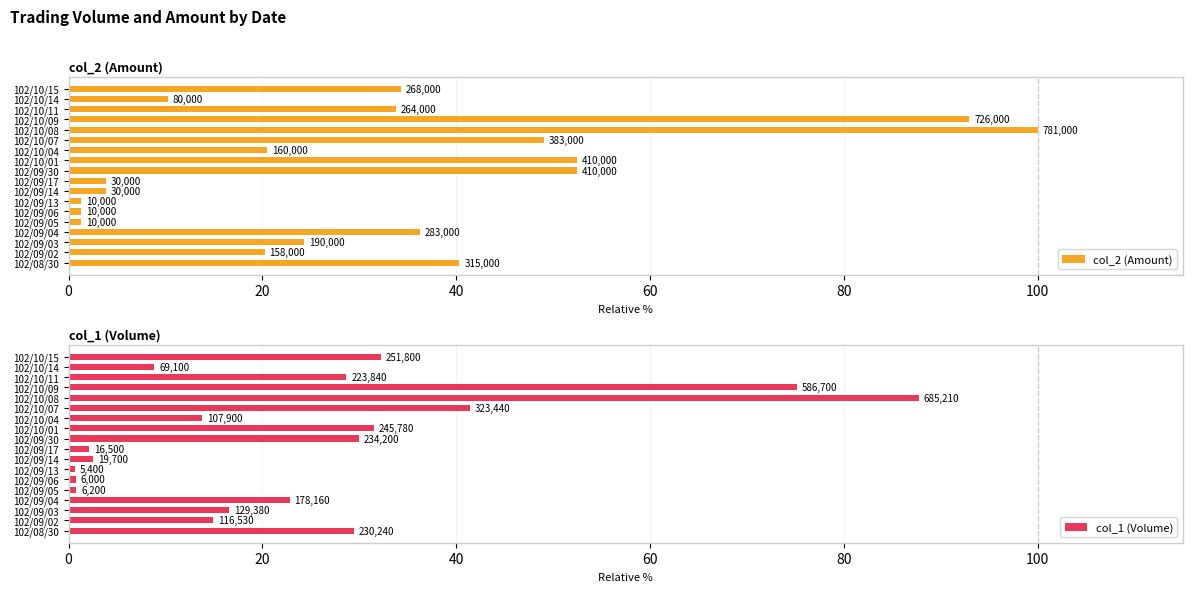

What is the value of the col_2 (Amount) bar at the 9th from the left?

3.8